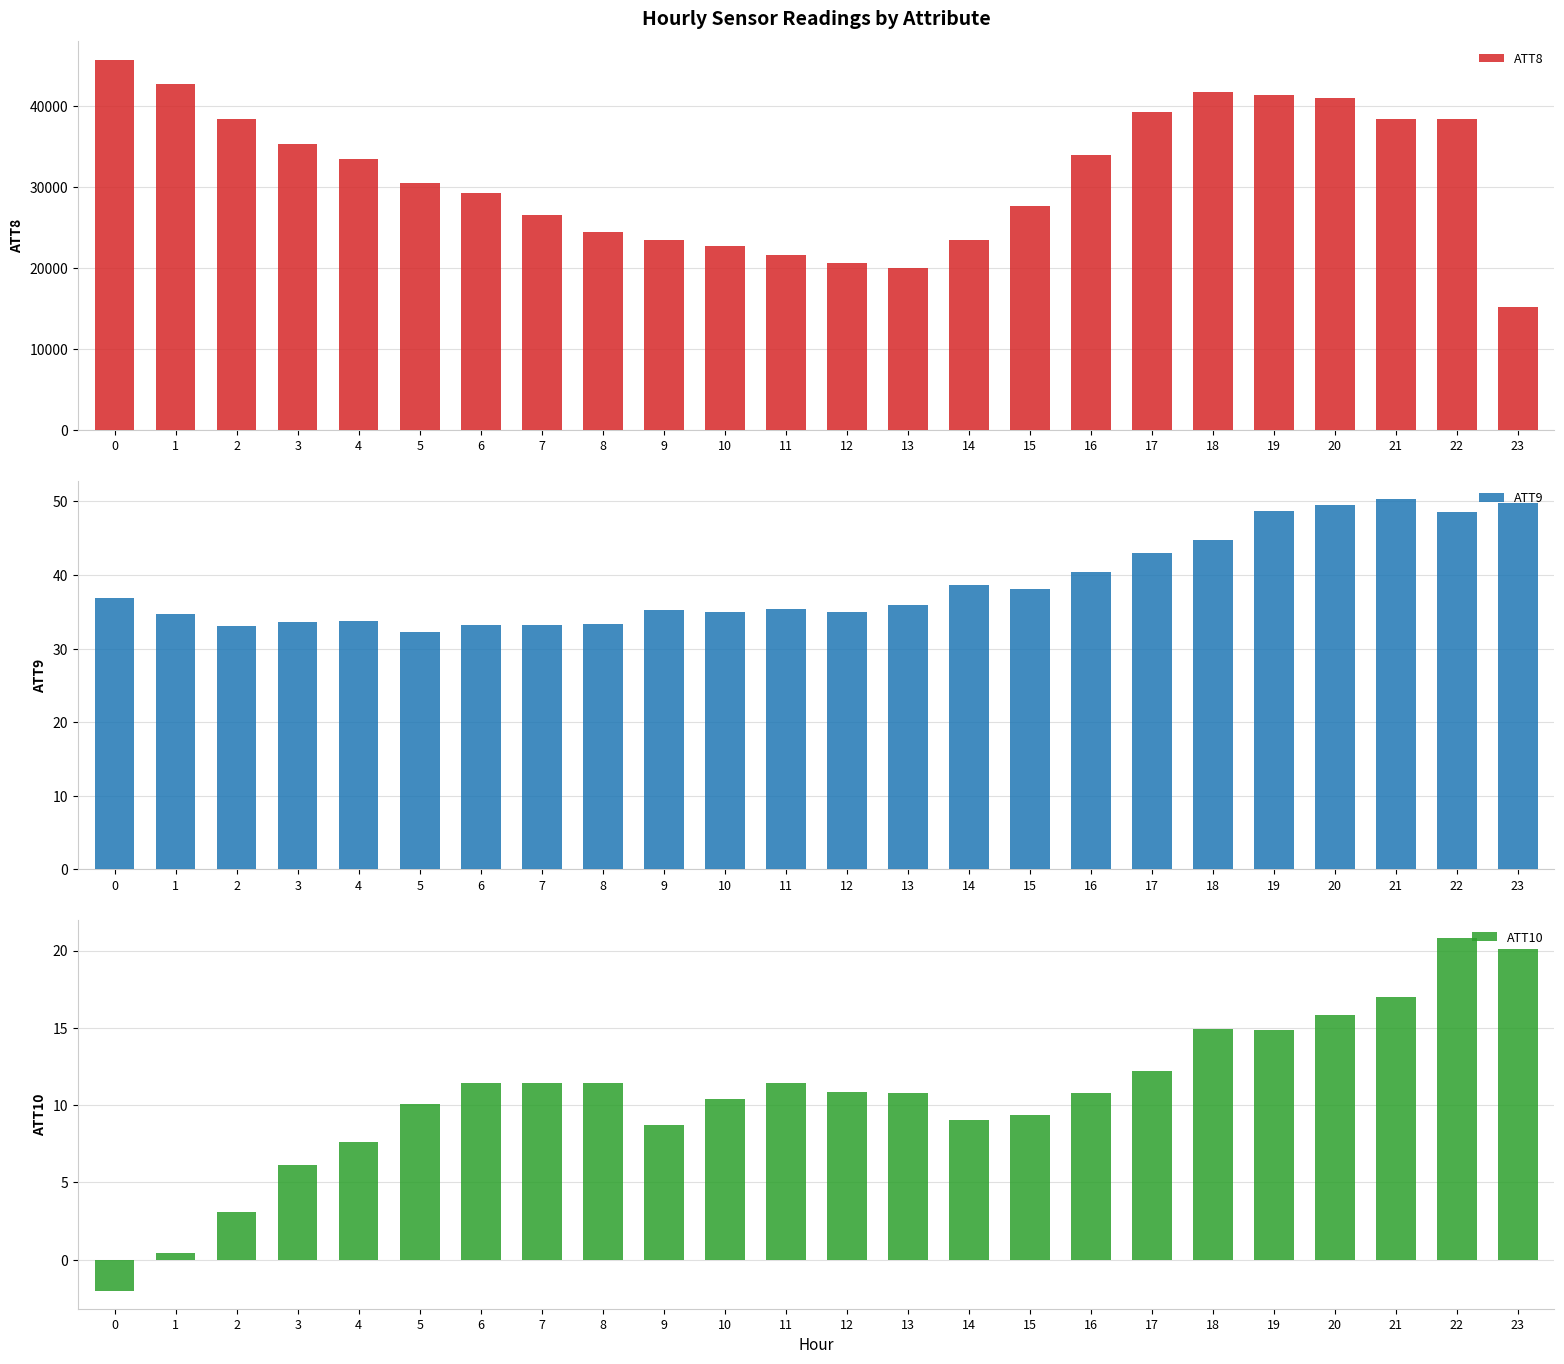

Does the chart contain any negative values?

Yes